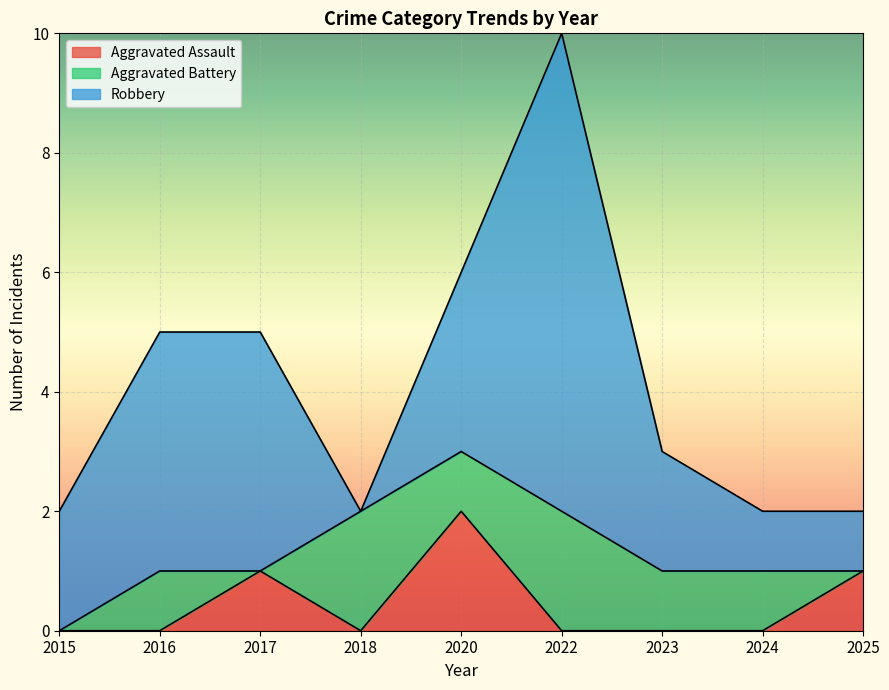

Which has a higher value, 2020 or 2015?

2020